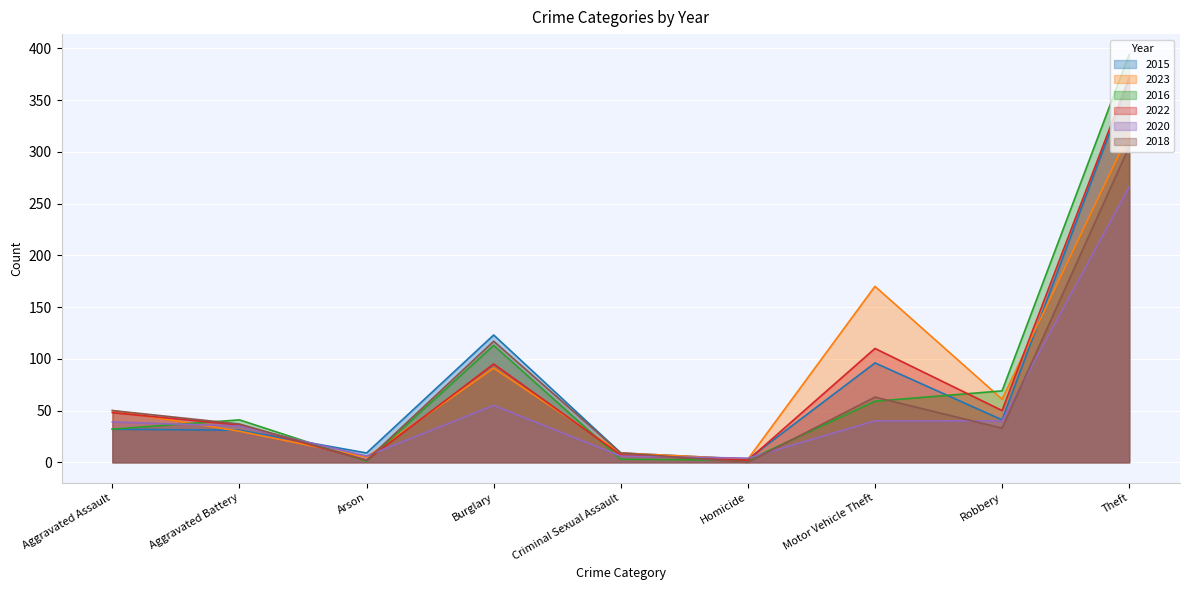

True or false: 2016 has a value of 71 at Aggravated Battery.

False